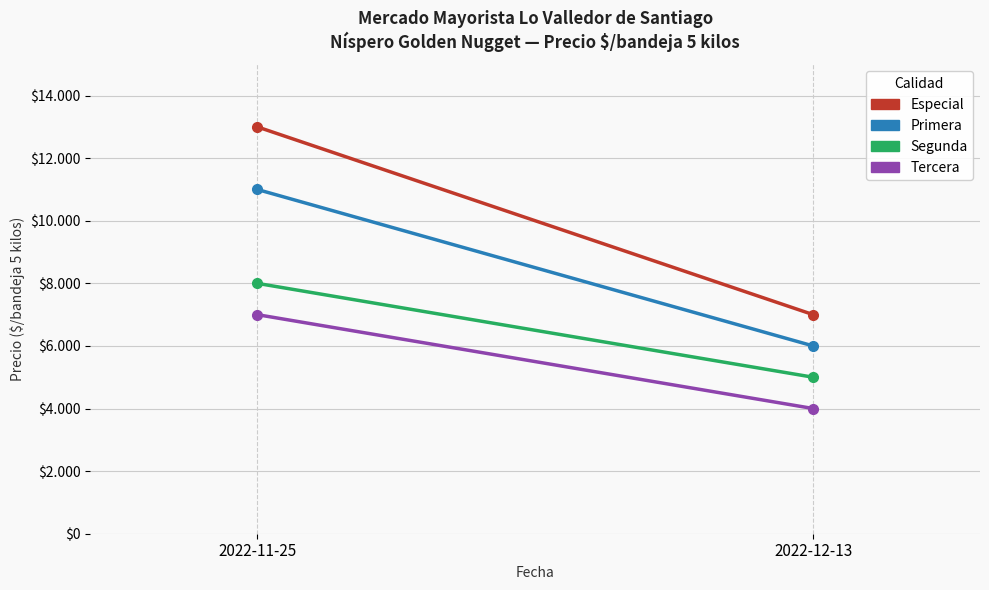

At 2022-11-25, list the series in order from smallest to largest.

Tercera, Segunda, Primera, Especial